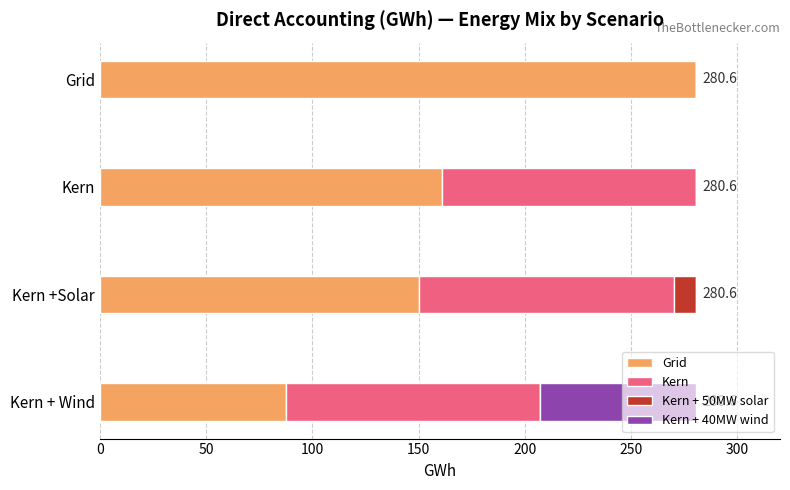

What is the highest value of the Grid series?

280.6